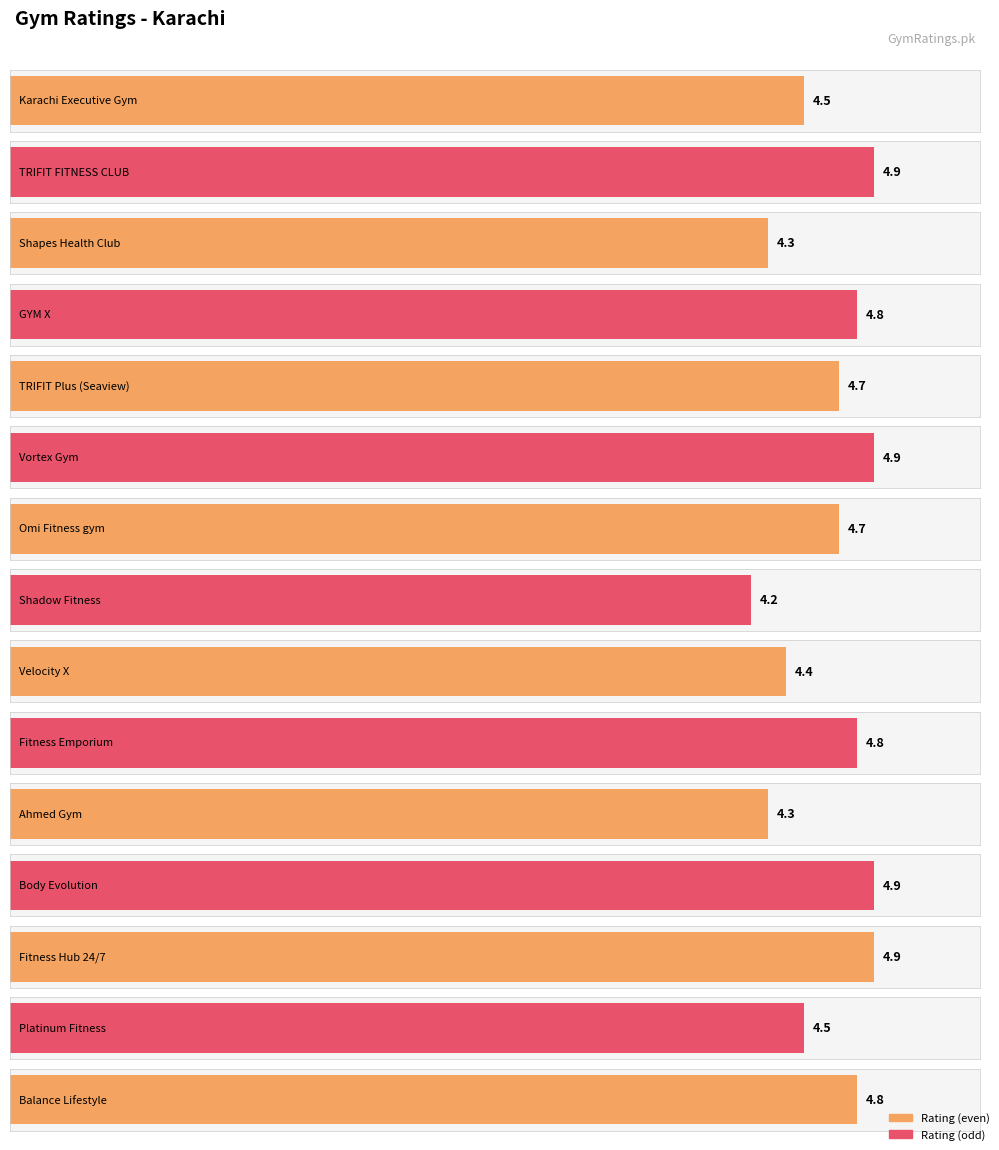

Read the value at Shapes Health Club.

4.3